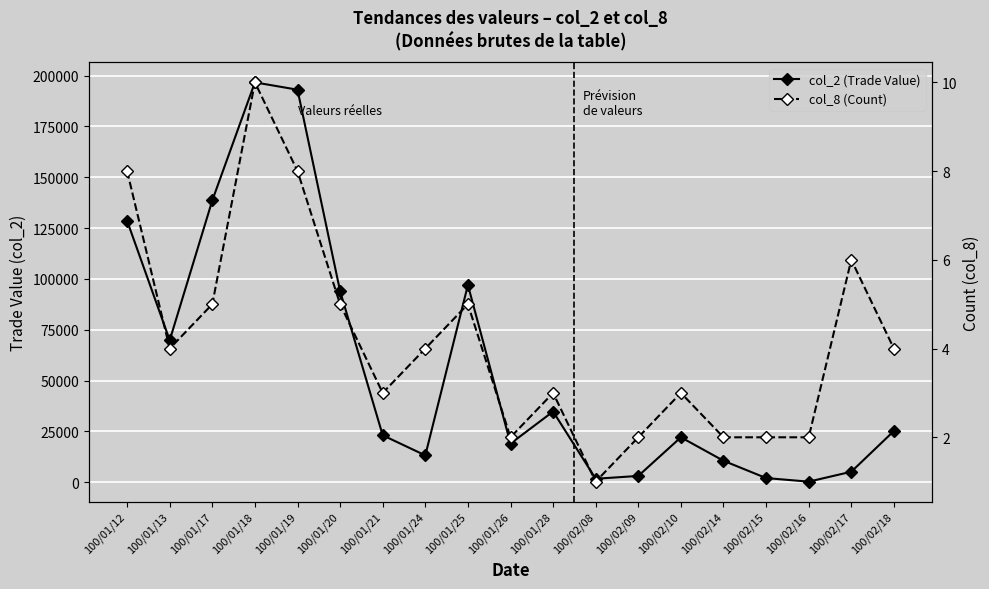

Is it true that col_2 (Trade Value) equals 5137 at 100/02/09?

False